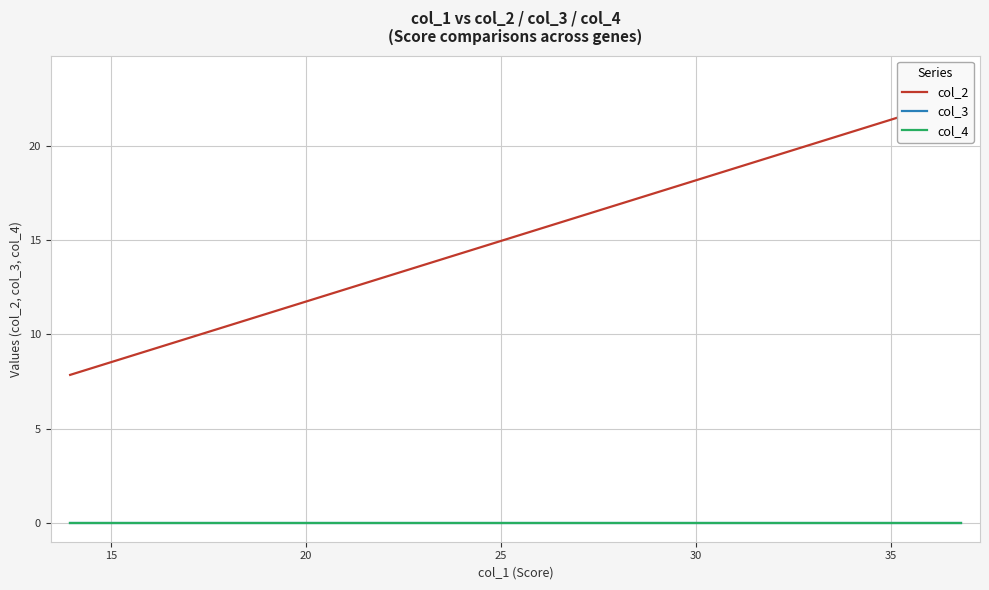

What is the greatest value displayed?

22.6